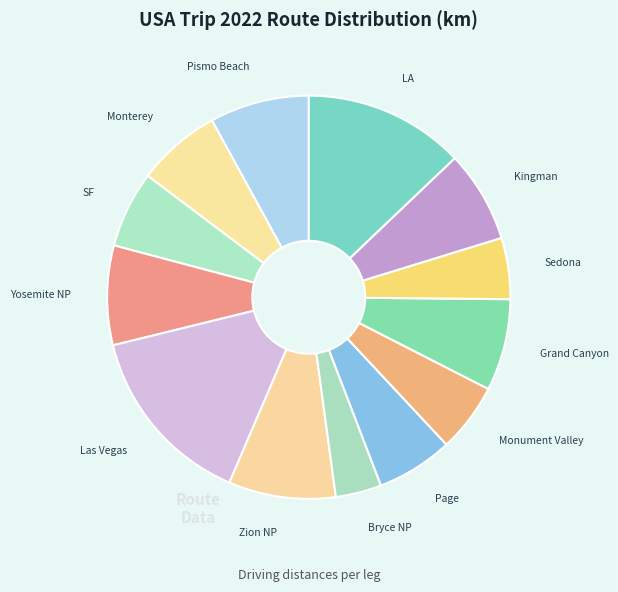

Count the number of slices in the pie.

13